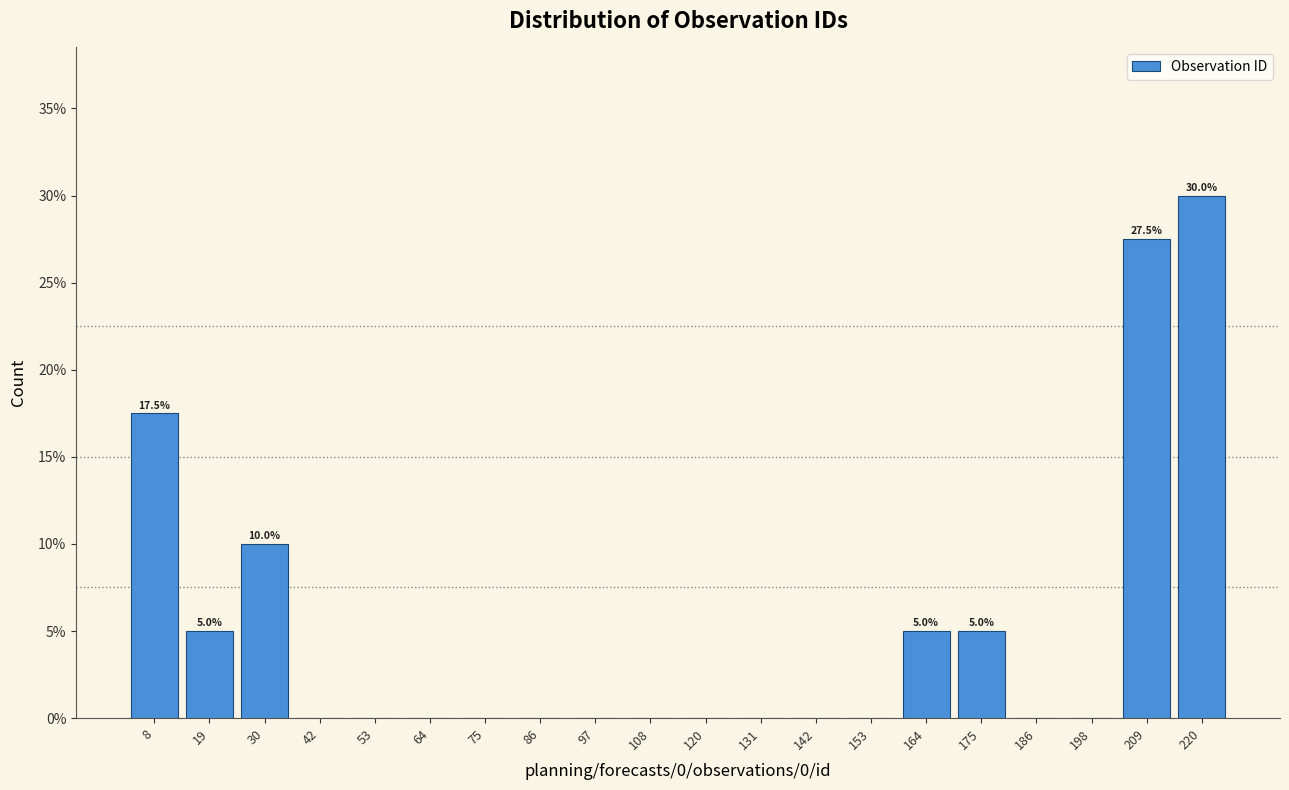

Over which range of the x-axis is the bar tallest?

214 to 226